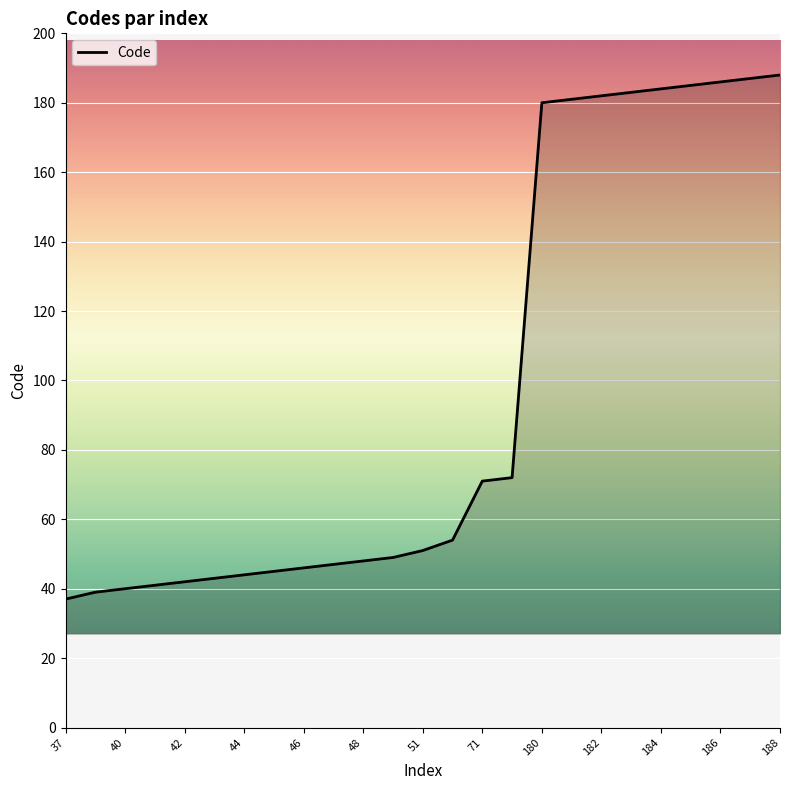

Reading right to left, transcribe all the data shown in this chart.

188	187	186	185	184	183	182	181	180	72	71	54	51	49	48	47	46	45	44	43	42	41	40	39	37